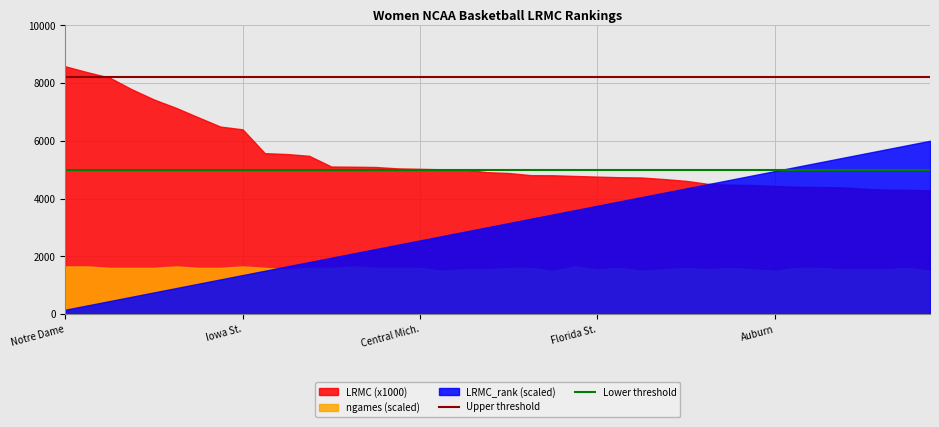

Rank the series by their average value, from highest to lowest.

LRMC (x1000), LRMC_rank (scaled), ngames (scaled)